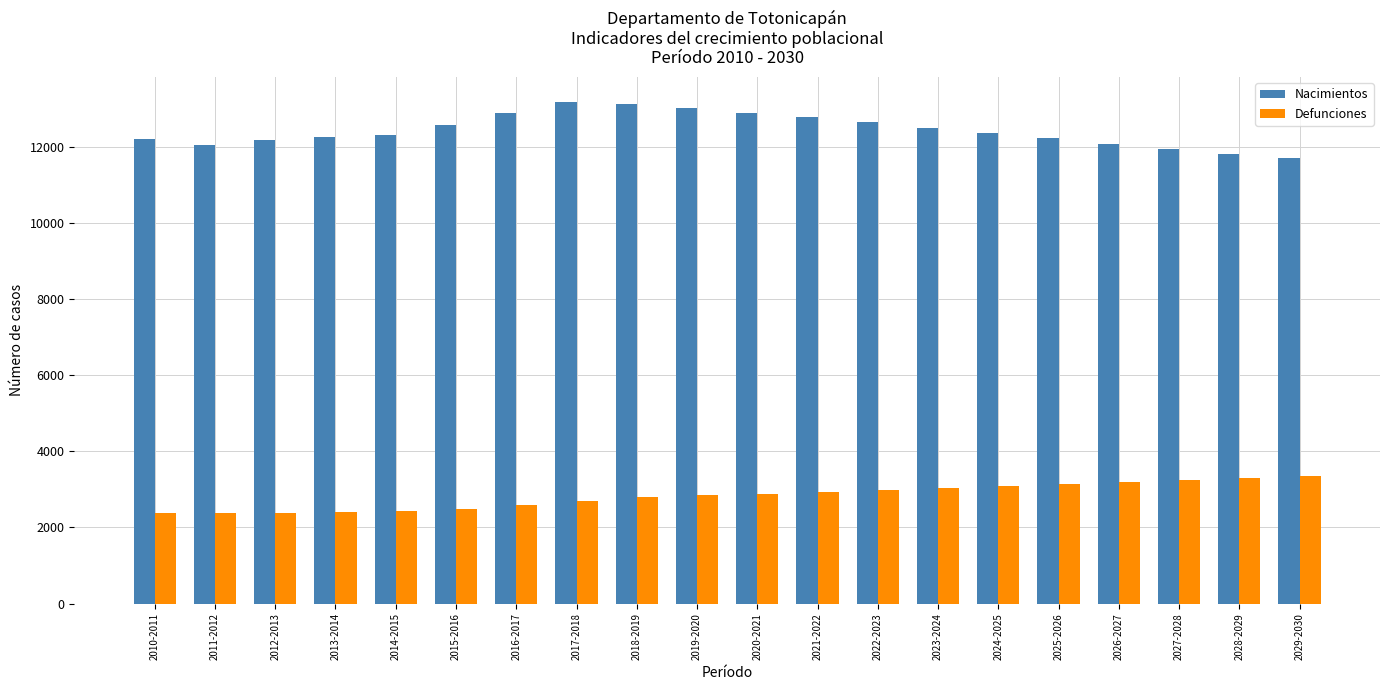

The Defunciones series shows 5029.6 at 2019-2020. True or false?

False